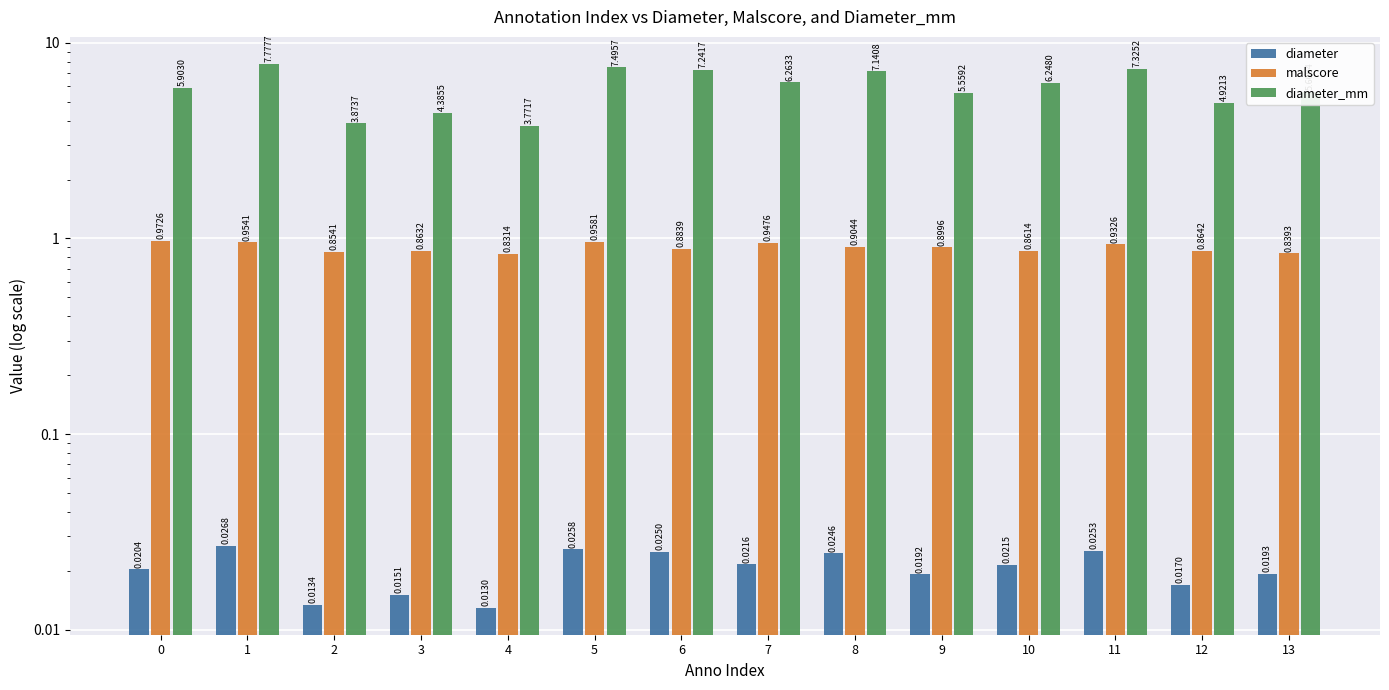

Where is malscore nearest to the value 0?

4